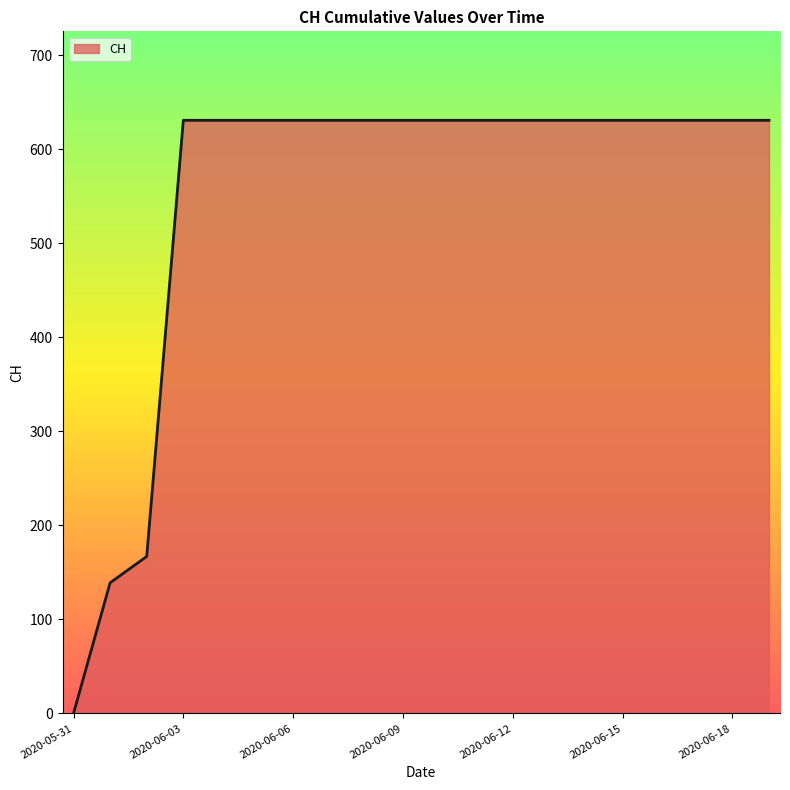

What is the average value?

552